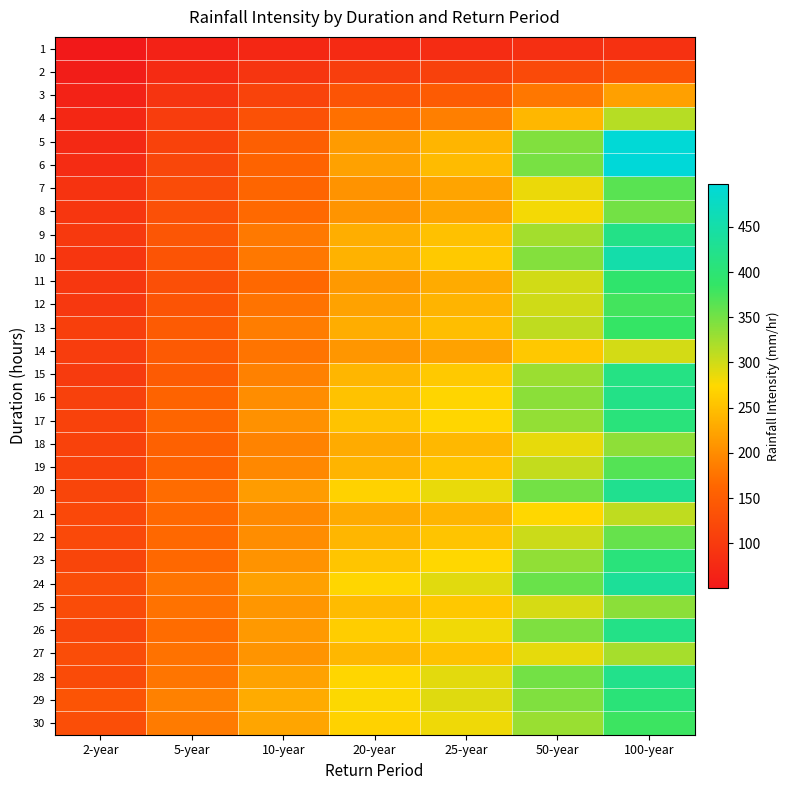

Count the number of categories in the chart.

7